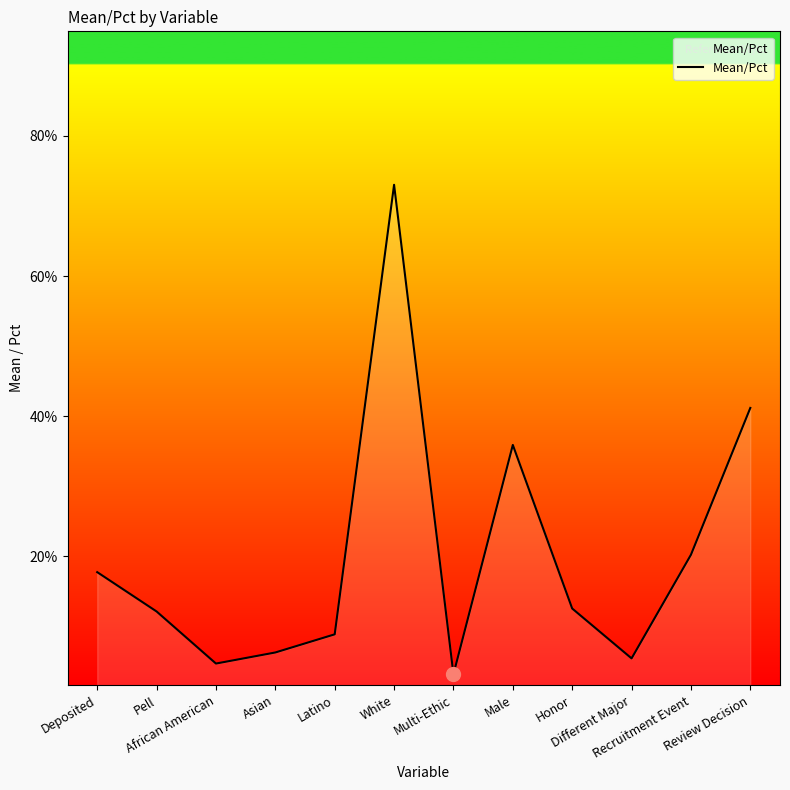

Is this an area chart (filled region under the line)?

Yes